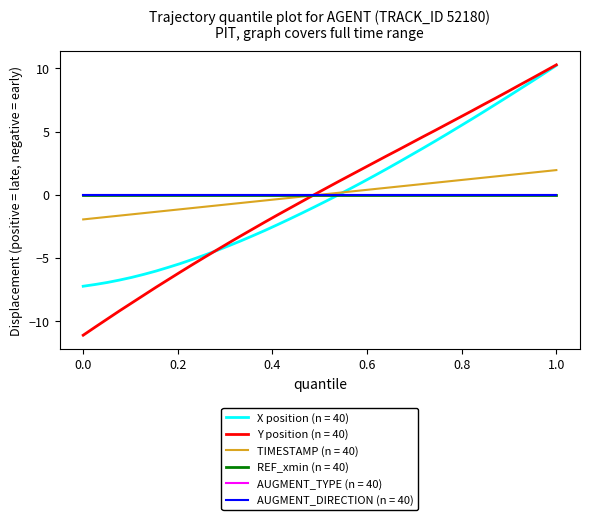

Does the chart have visible grid lines?

No